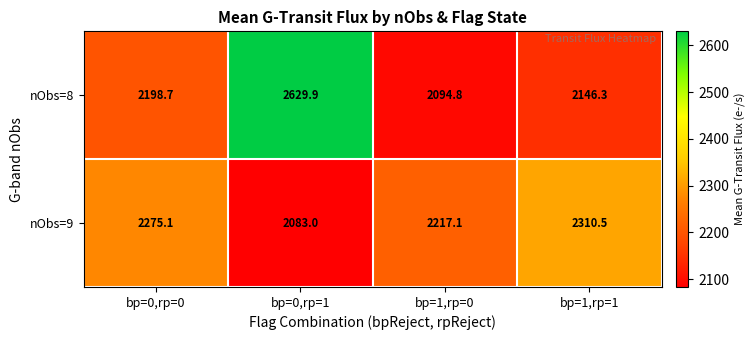

What is the difference between the highest and lowest values at bp=0,rp=0?

76.4